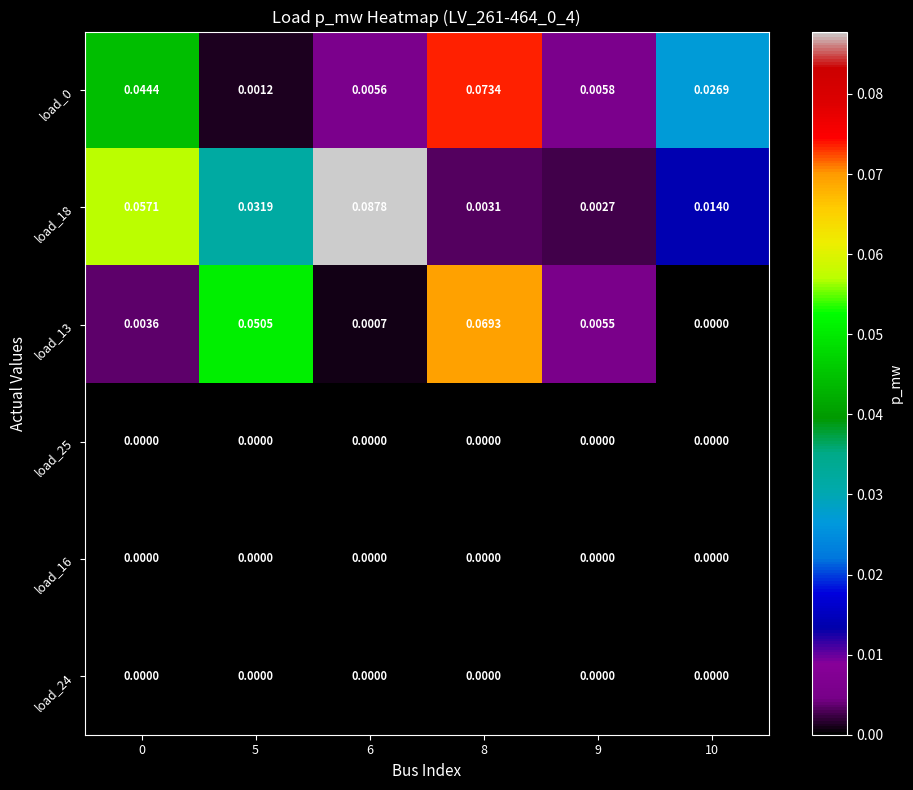

Is the value of load_24 at 5 greater than the value of load_18 at 9?

No